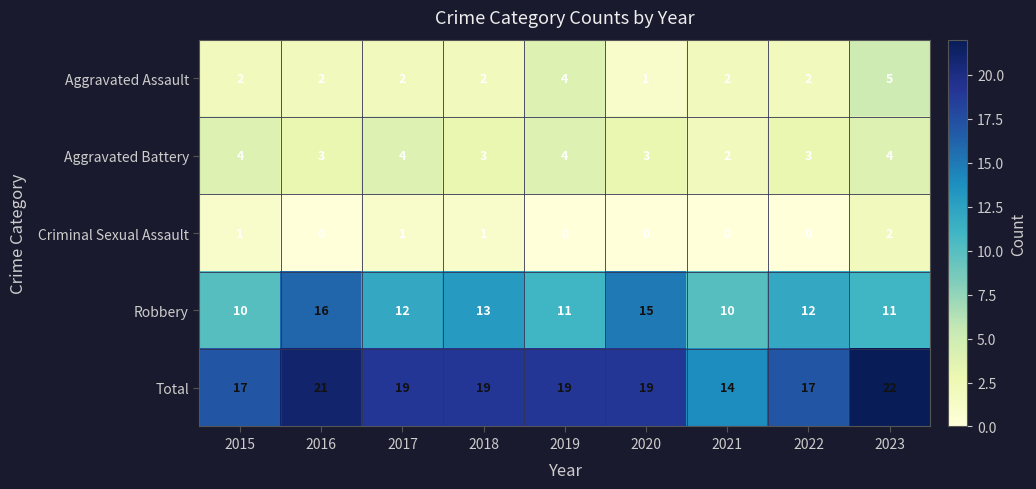

What is the average value of the Aggravated Battery series?

3